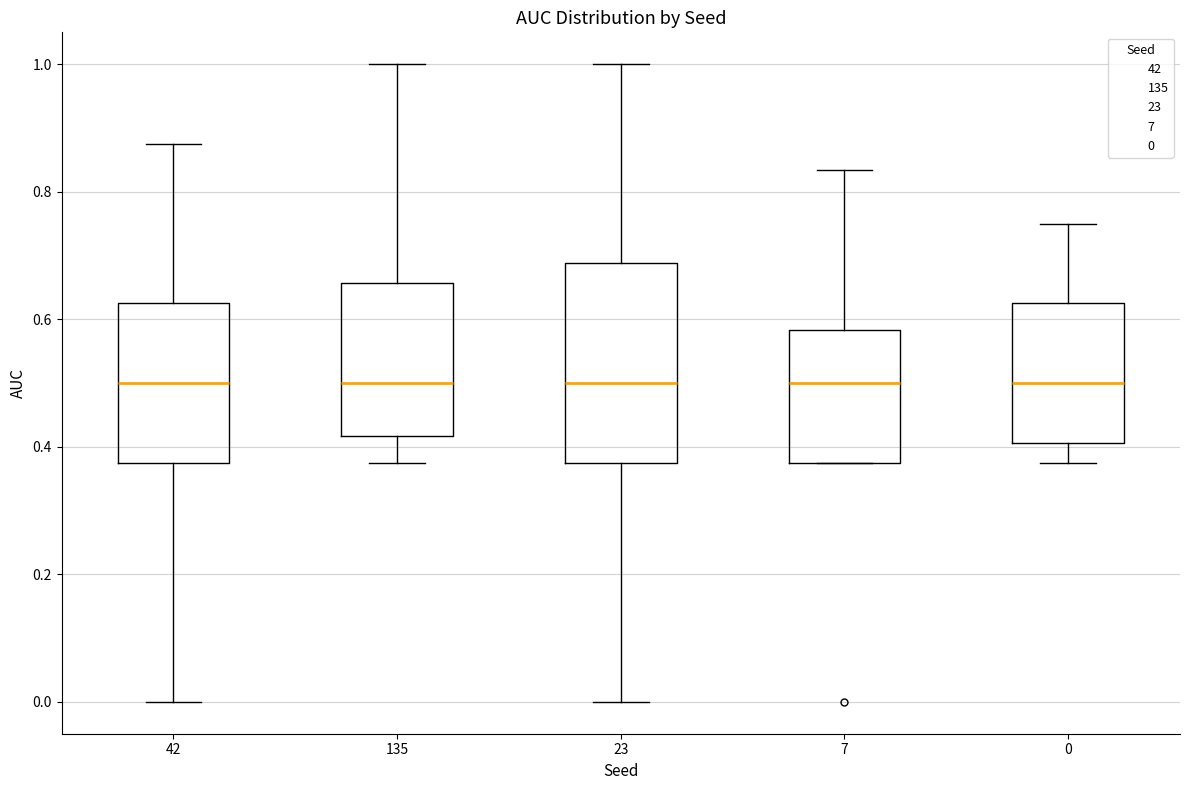

Reading left to right, read every box against the y-axis: the position of its median line, the range the box covers, and the ends of its whiskers. The values are not printed on the chart, so give them approximately, as read against the axis.

42: median 0.50, box 0.38 to 0.62, whiskers 0.00 to 0.88
135: median 0.50, box 0.42 to 0.66, whiskers 0.38 to 1.00
23: median 0.50, box 0.38 to 0.68, whiskers 0.00 to 1.00
7: median 0.50, box 0.38 to 0.58, whiskers 0.38 to 0.84
0: median 0.50, box 0.40 to 0.62, whiskers 0.38 to 0.76